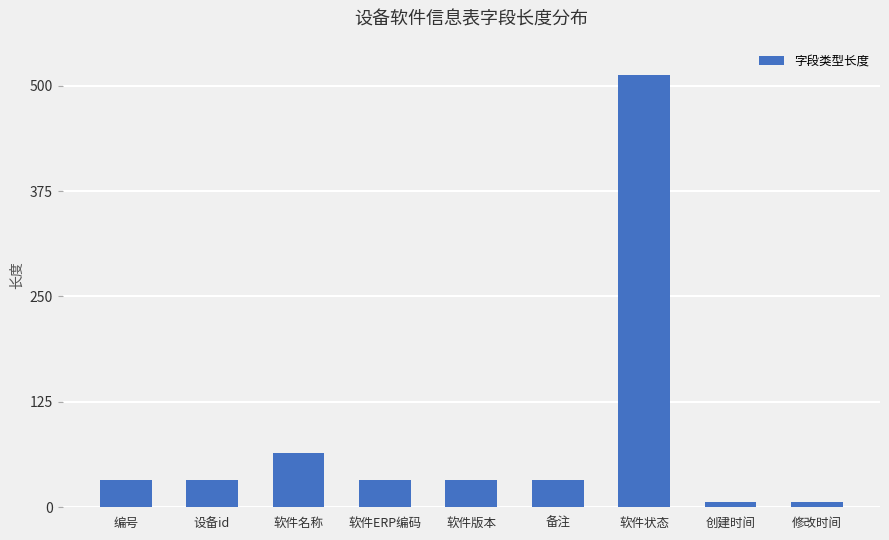

Is it true that the value at 编号 is 32?

True